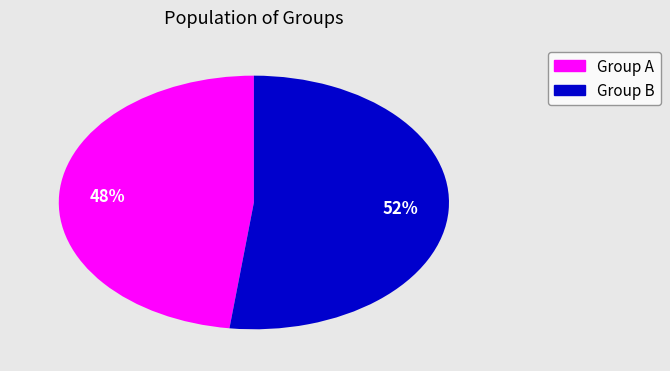

Does any single category account for the majority?

Yes